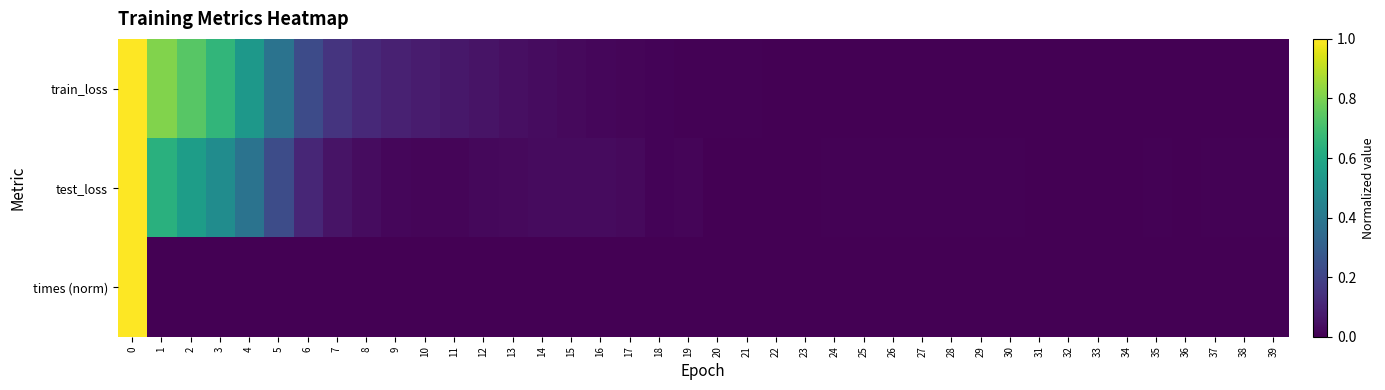

Which series has the widest spread of values?

row_0